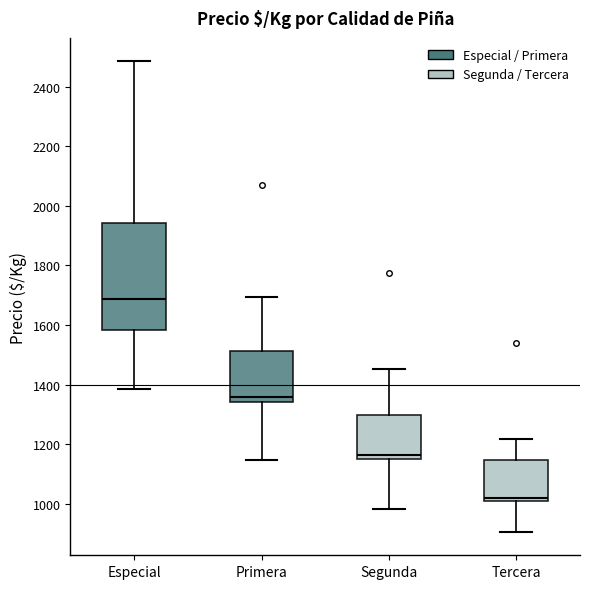

Reading left to right, transcribe this box plot: for each box, give where its median line is, the range the box spans, and where its two whiskers end, as read against the y-axis. The values are not printed on the chart, so give them approximately, as read against the axis.

Especial: median 1680, box 1580 to 1940, whiskers 1380 to 2480
Primera: median 1360, box 1340 to 1520, whiskers 1140 to 1700
Segunda: median 1160 (just above the box's lower edge), box 1160 to 1300, whiskers 980 to 1460
Tercera: median 1020 (just above the box's lower edge), box 1020 to 1140, whiskers 900 to 1220